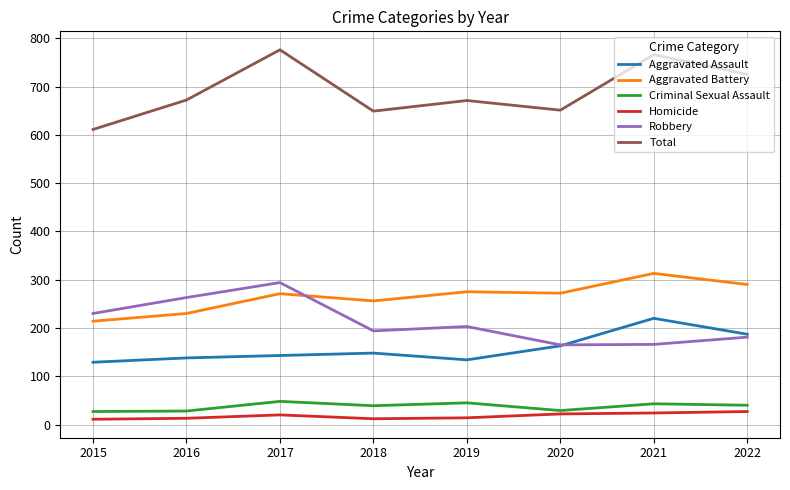

True or false: Robbery has a value of 132 at 2015.

False